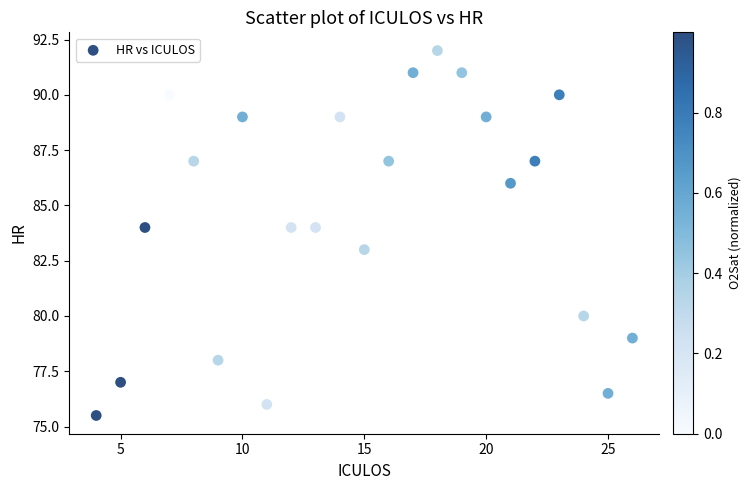

What is the range of X values (max minus min)?

22.0